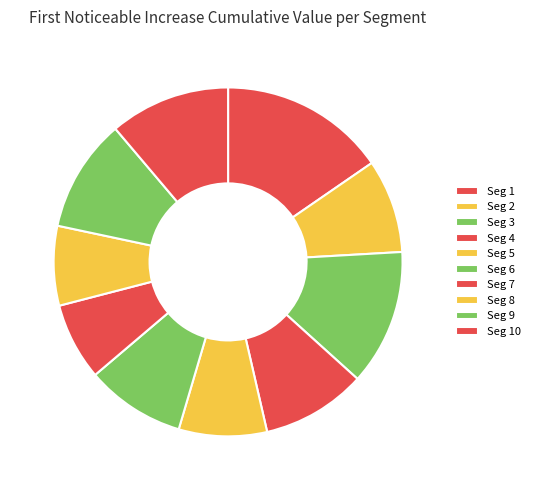

How many slices are in this pie chart?

10